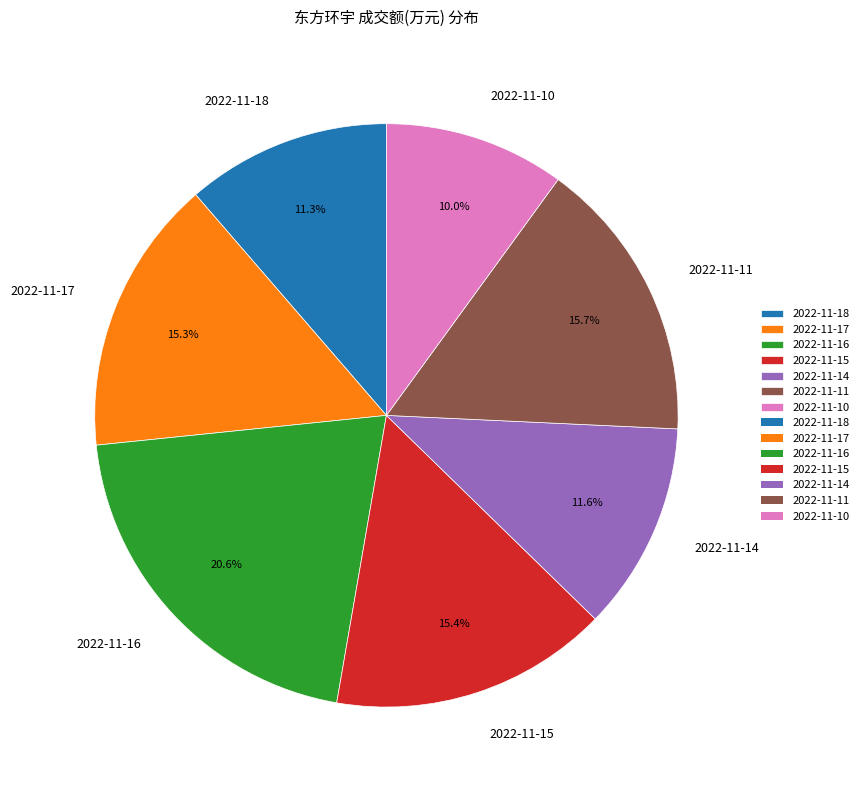

Is the sum of 2022-11-17 and 2022-11-11 greater than half?

No